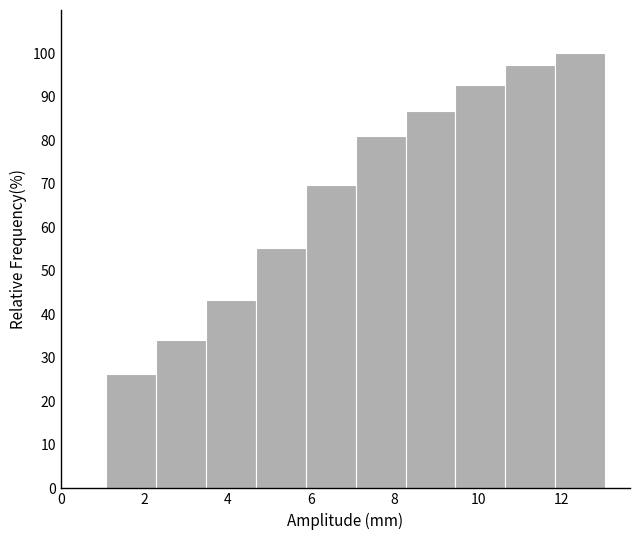

Reading left to right, list every bar in this chart as the range it spans on the x-axis followed by its height. Neither the bar edges nor the heights are printed on the chart, so give them approximately, as read against the axes.

1.0 to 2.2: 26
2.2 to 3.4: 34
3.4 to 4.6: 43
4.6 to 5.8: 55
5.8 to 7.0: 70
7.0 to 8.2: 81
8.2 to 9.4: 87
9.4 to 10.6: 93
10.6 to 11.8: 97
11.8 to 13.0: 100